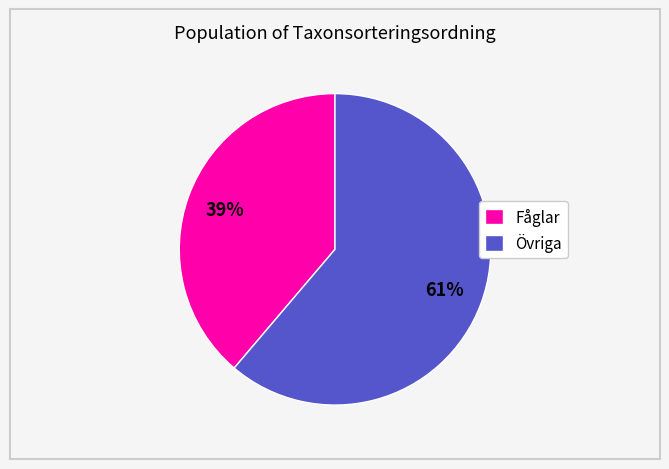

Is the sum of Övriga and Fåglar greater than half?

Yes